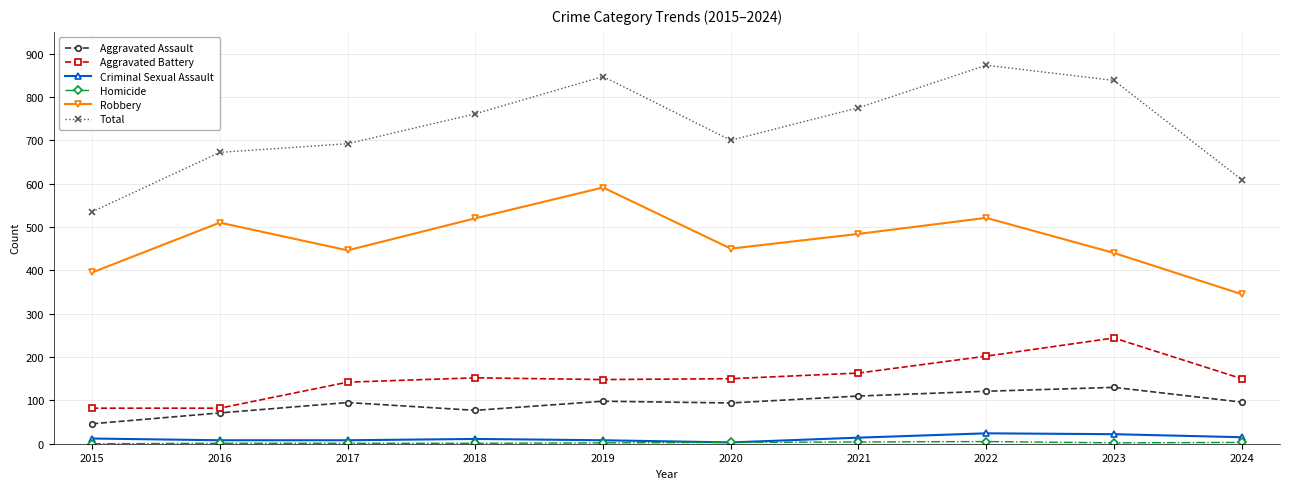

What is the minimum value for Criminal Sexual Assault?

3